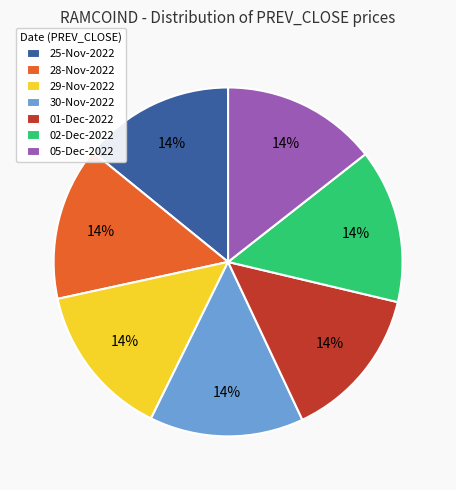

Do 02-Dec-2022 and 25-Nov-2022 together represent more than half of the pie?

No